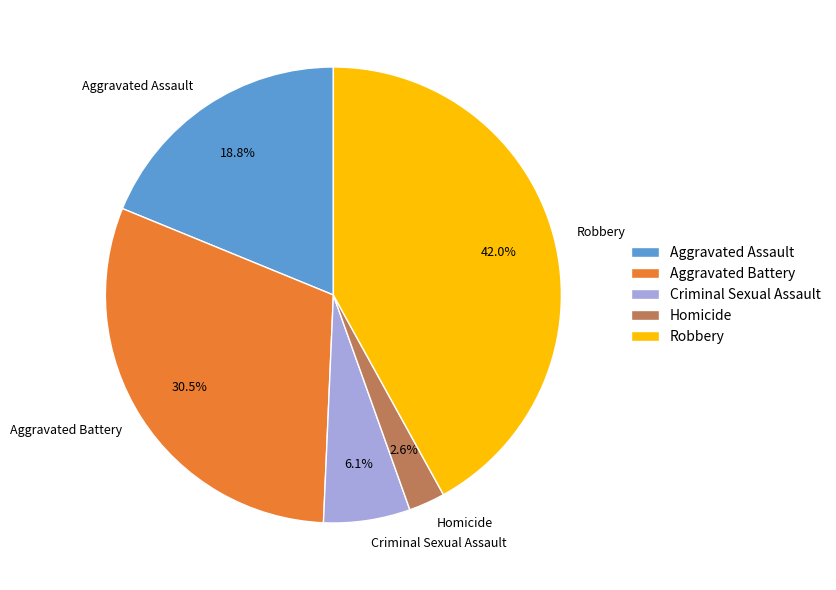

What is the ratio of the value at Aggravated Battery to the value at Criminal Sexual Assault?

5.0